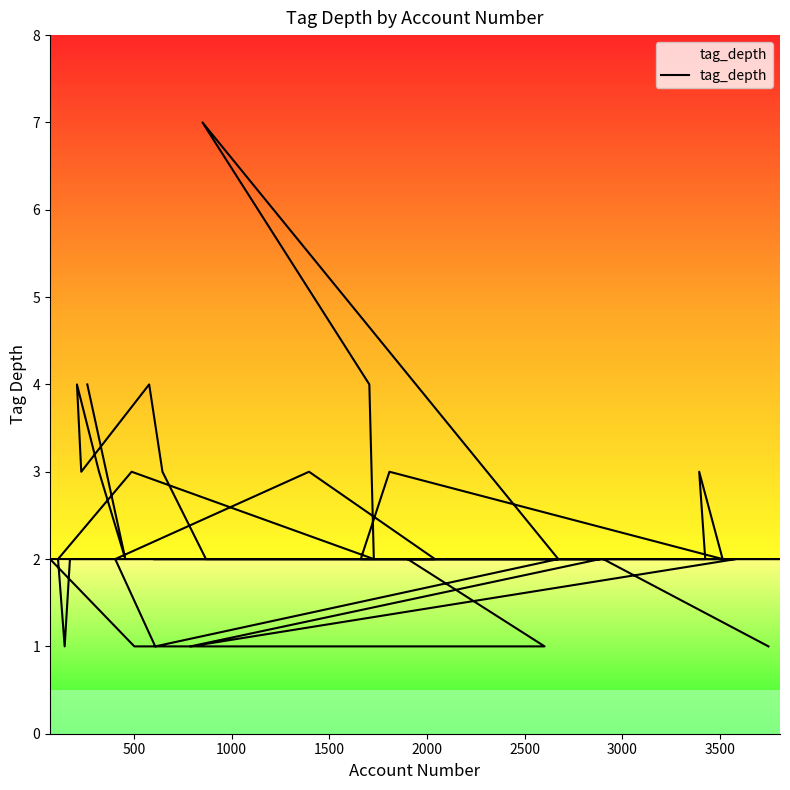

Count the values in the range 2 to 3.

29